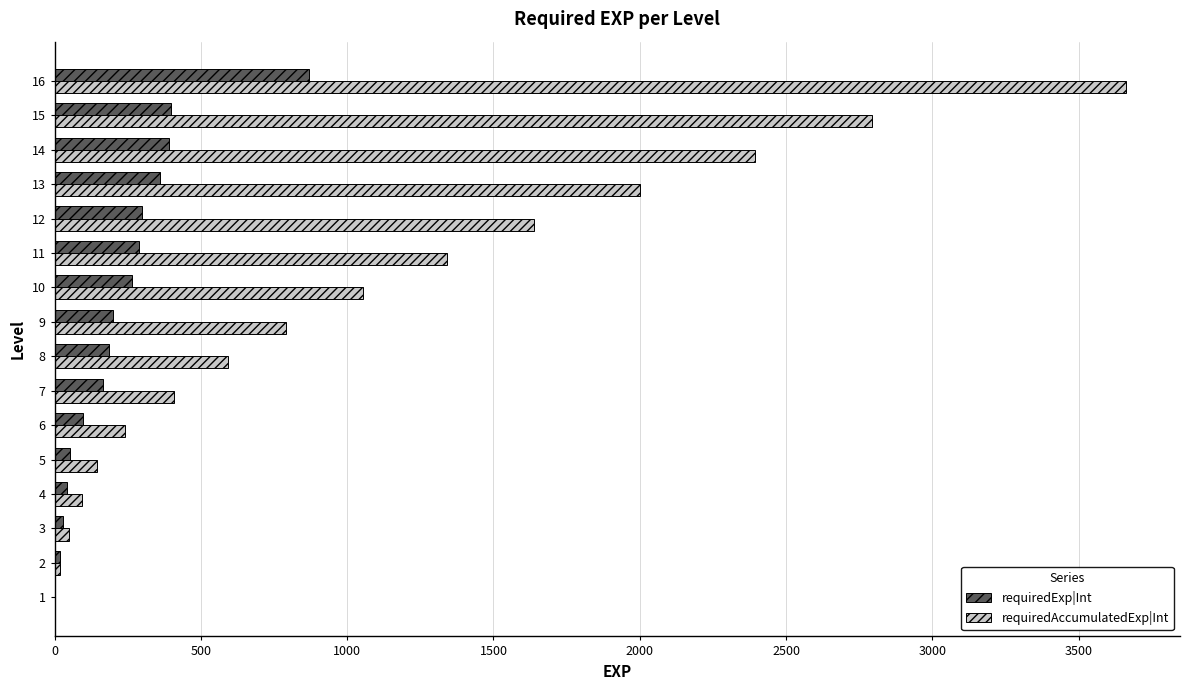

What is the sum of all requiredAccumulatedExp|Int values?

17225